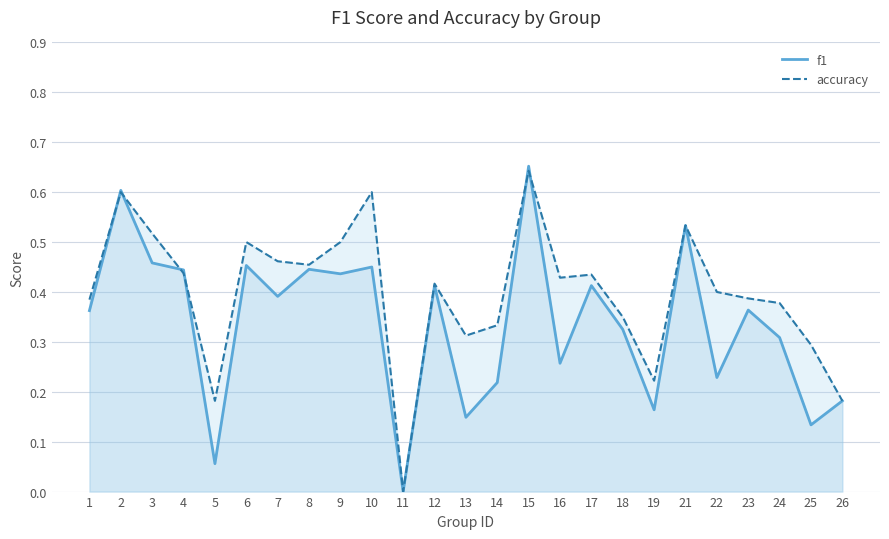

What is the value of the f1 point at the 5th from the left?

0.1